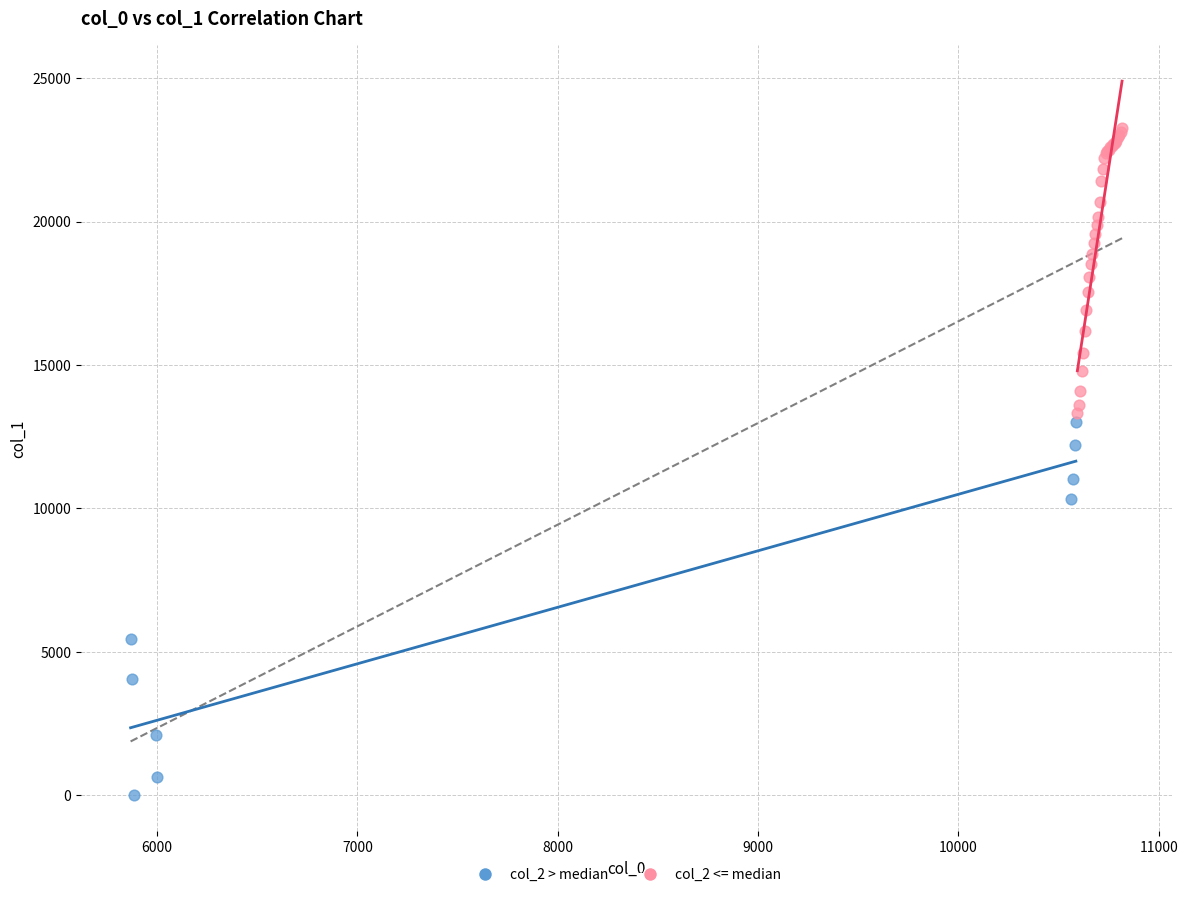

Which series has the largest Y range (max minus min)?

col_2 > median